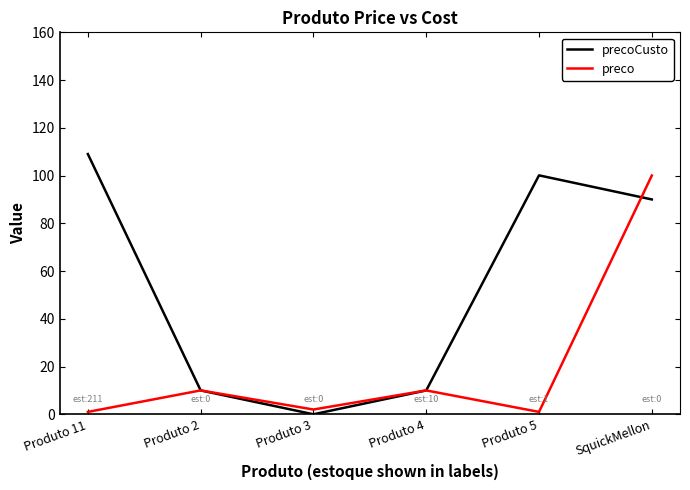

At which category is the sum across all series the highest?

SquickMellon